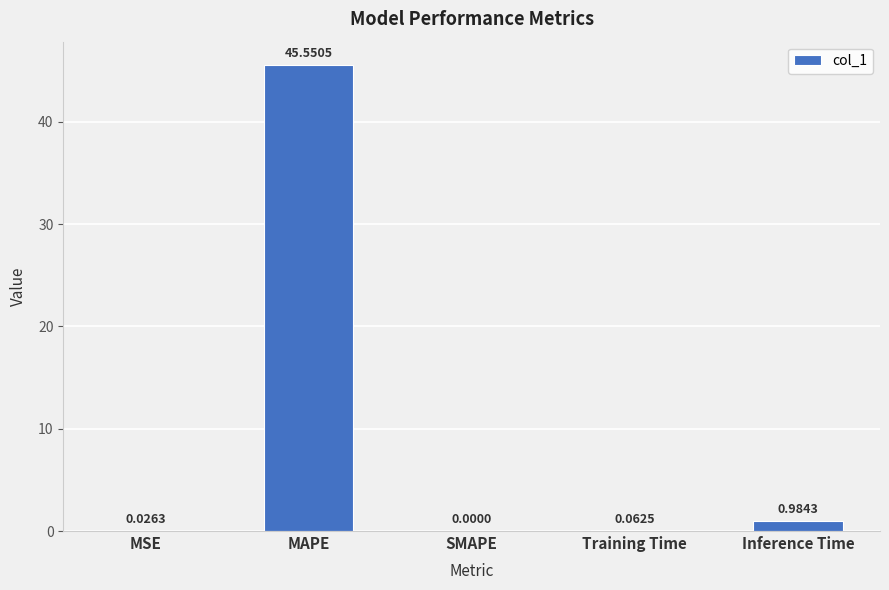

Where is the data nearest to the value 22?

Inference Time